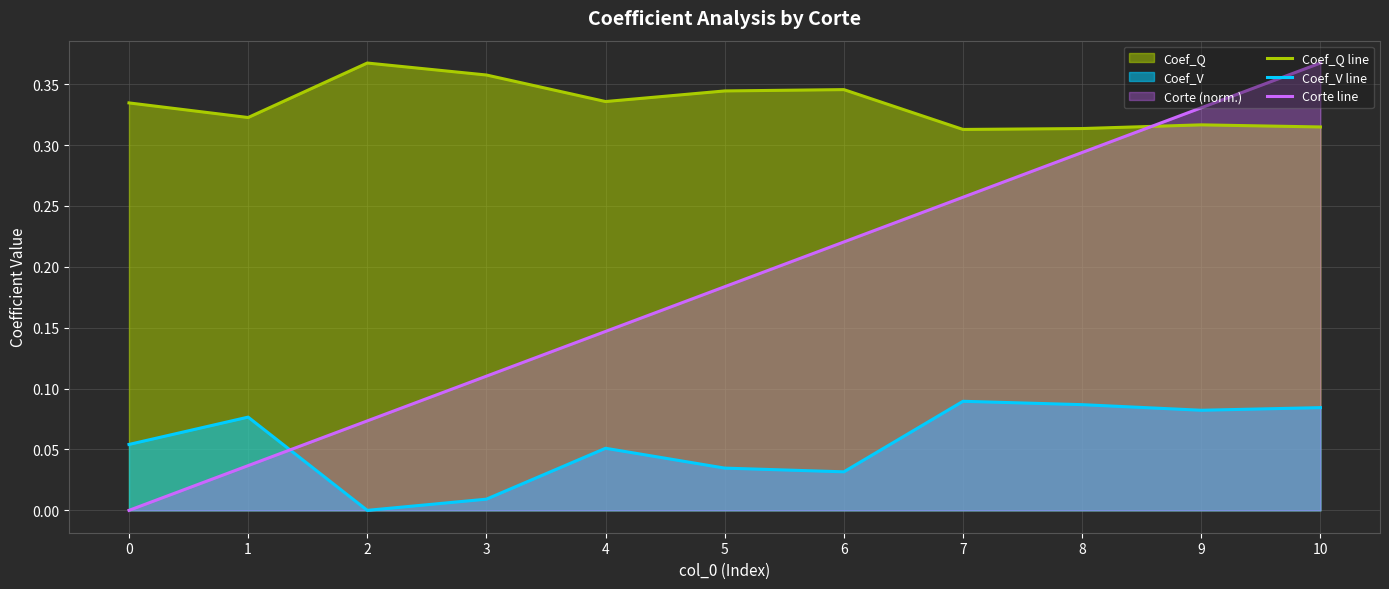

What is the difference between the maximum and second lowest values in the Corte line series?

0.3